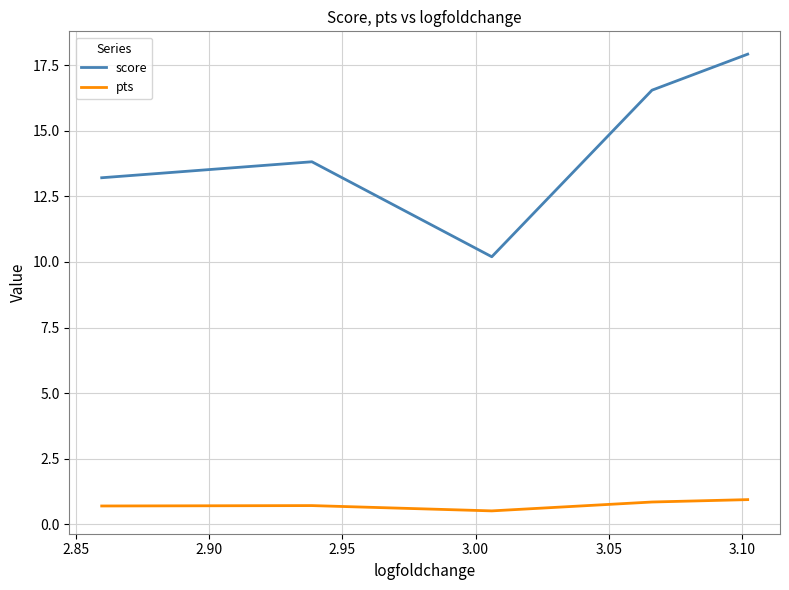

True or false: pts and score intersect in this chart.

False